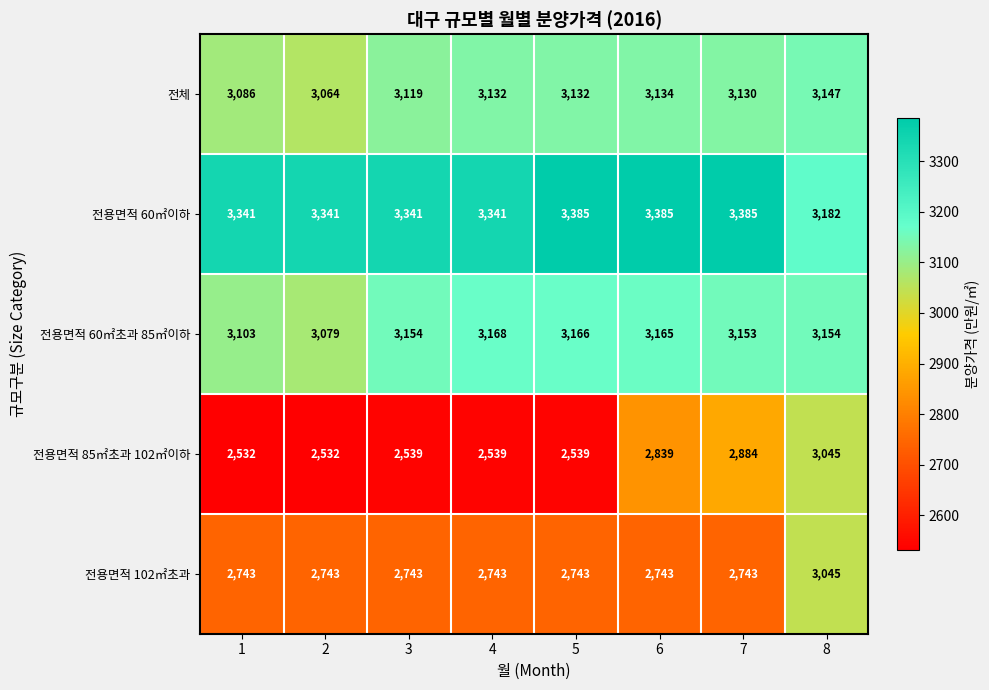

What is the average value of the 전용면적 85㎡초과 102㎡이하 series?

2681